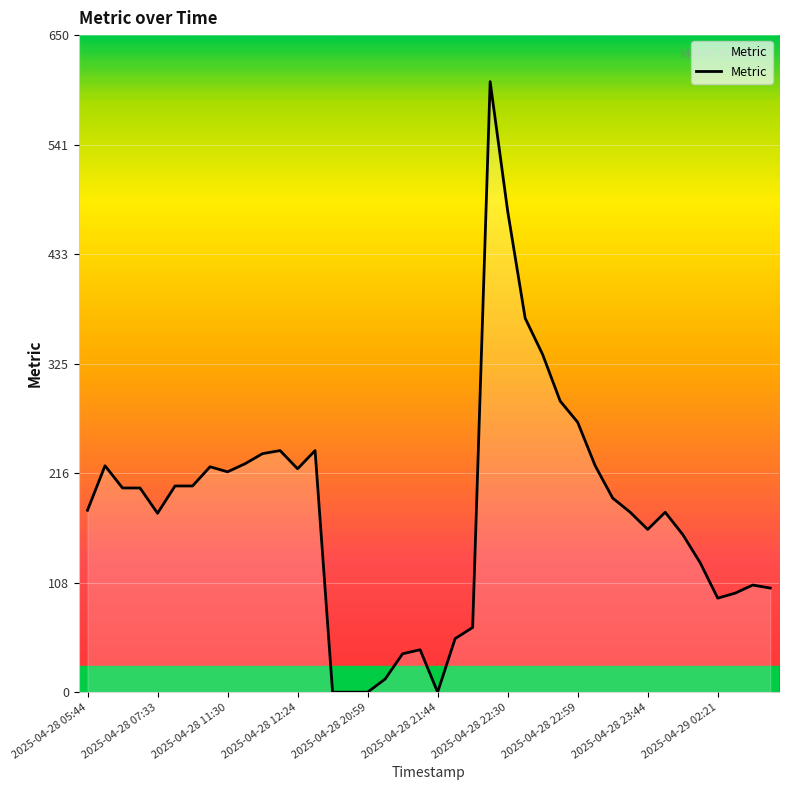

What is the maximum value shown in the chart?

604